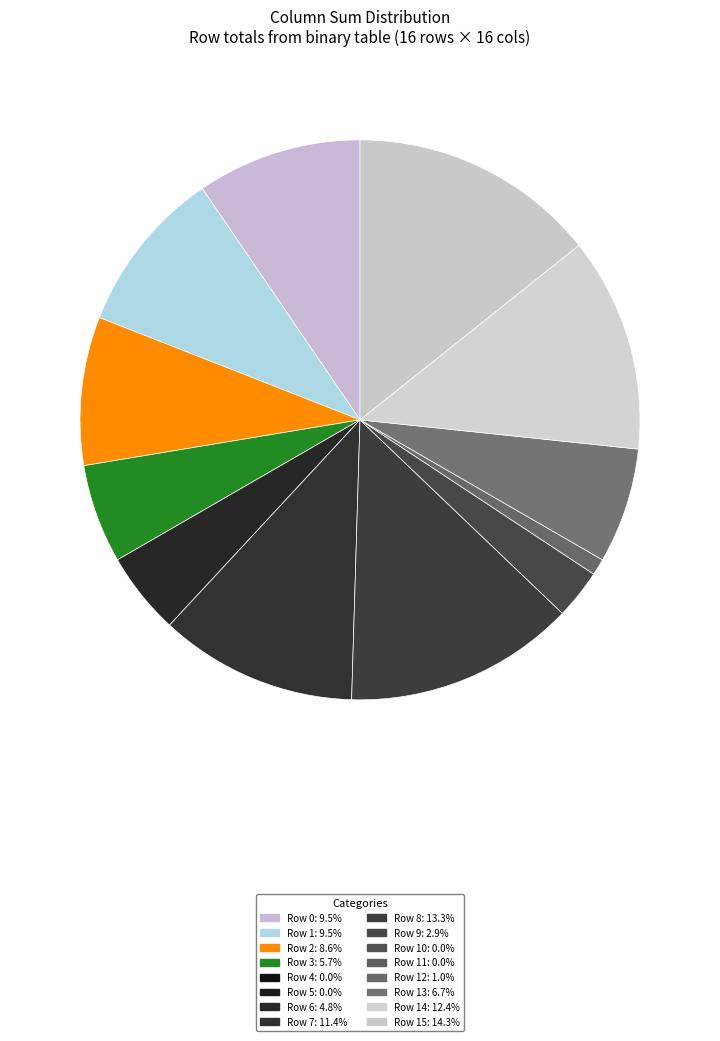

How many slices are in this pie chart?

12